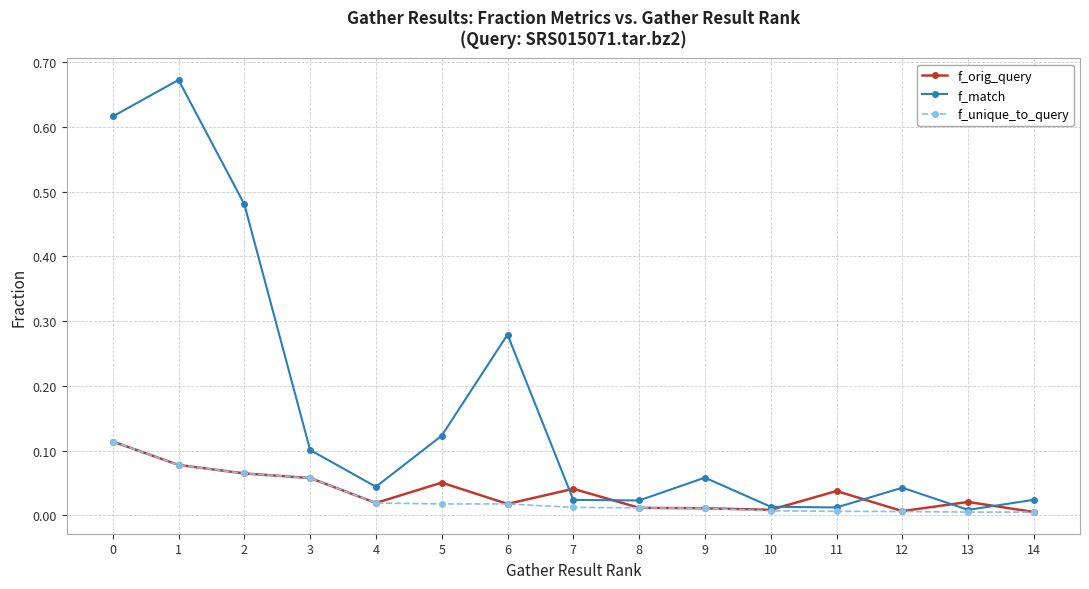

The value of f_match at 2 is 0.3. True or false?

False